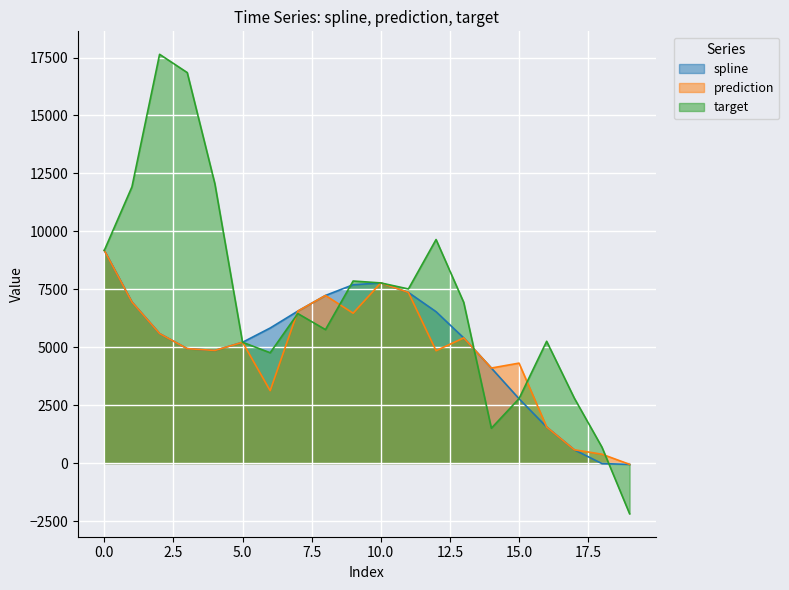

What are all the series names shown in the legend?

spline, prediction, target